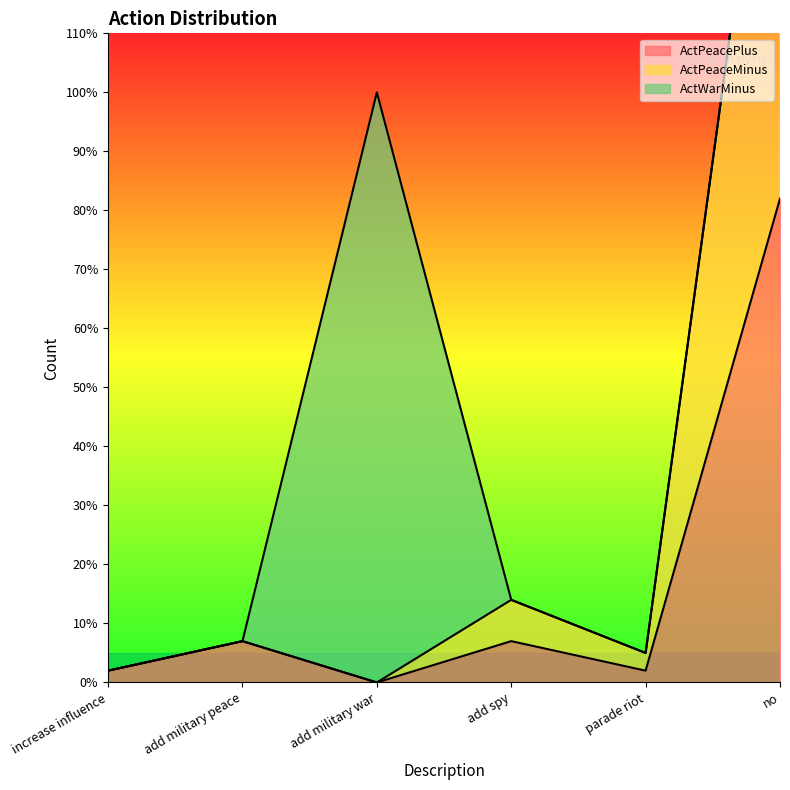

How many interior local valleys does the ActPeacePlus series have?

2